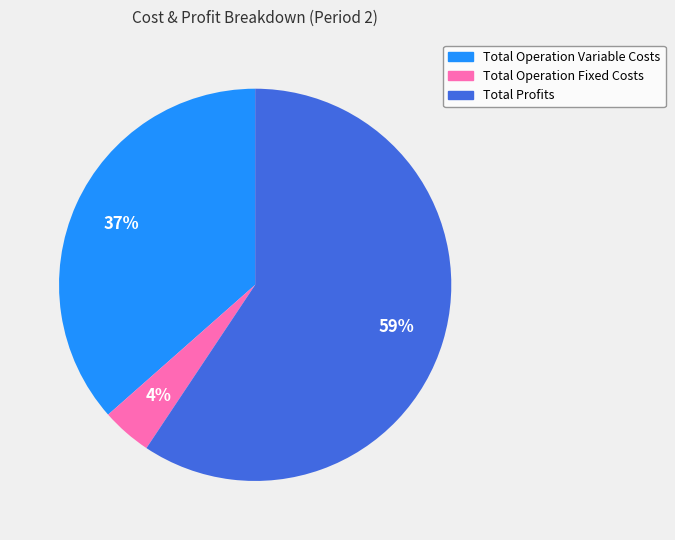

To the nearest percent, what is the difference between the largest and smallest slice percentages?

55%